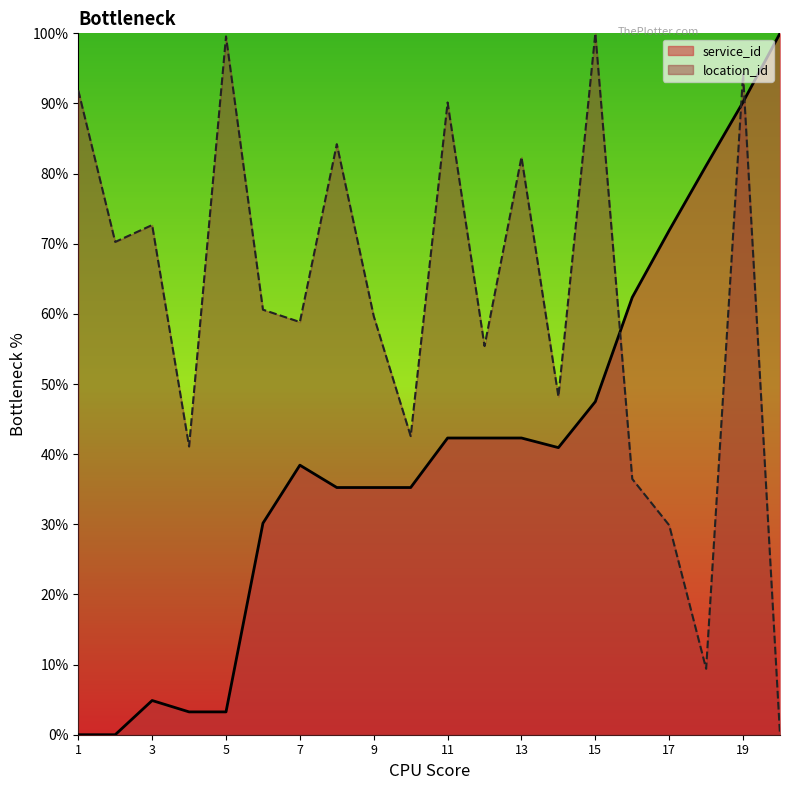

What are all the series names shown in the legend?

service_id, location_id